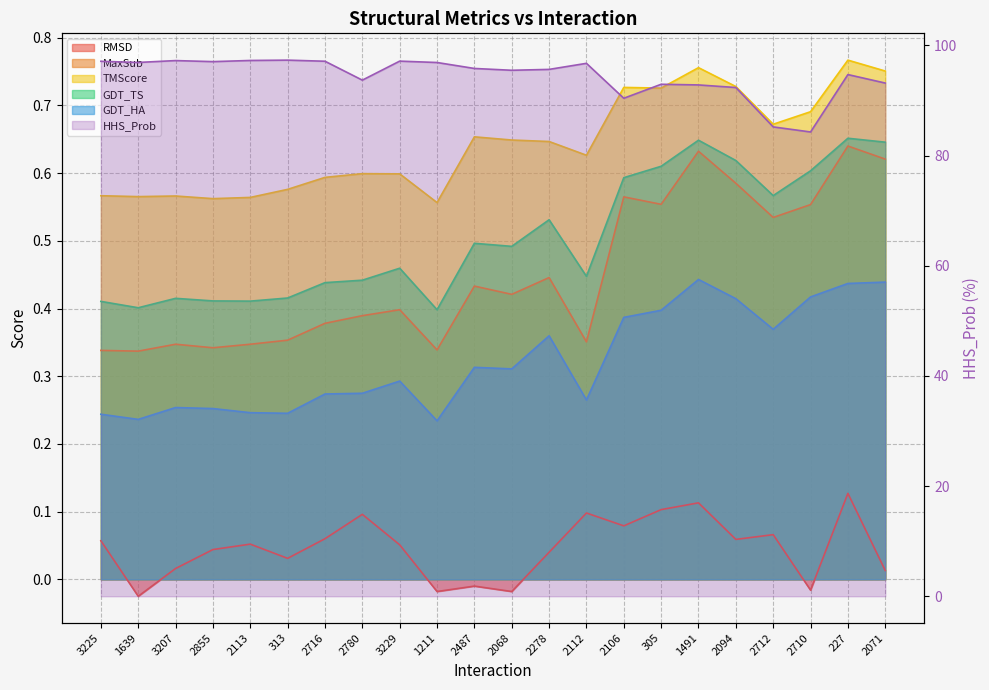

Reading left to right, transcribe all the data shown in this chart.

RMSD: 0.1	-0.0	0.0	0.0	0.1	0.0	0.1	0.1	0.1	-0.0	-0.0	-0.0	0.0	0.1	0.1	0.1	0.1	0.1	0.1	-0.0	0.1	0.0
MaxSub: 0.3	0.3	0.3	0.3	0.3	0.4	0.4	0.4	0.4	0.3	0.4	0.4	0.4	0.4	0.6	0.6	0.6	0.6	0.5	0.6	0.6	0.6
TMScore: 0.6	0.6	0.6	0.6	0.6	0.6	0.6	0.6	0.6	0.6	0.7	0.6	0.6	0.6	0.7	0.7	0.8	0.7	0.7	0.7	0.8	0.8
GDT_TS: 0.4	0.4	0.4	0.4	0.4	0.4	0.4	0.4	0.5	0.4	0.5	0.5	0.5	0.4	0.6	0.6	0.6	0.6	0.6	0.6	0.7	0.6
GDT_HA: 0.2	0.2	0.3	0.3	0.2	0.2	0.3	0.3	0.3	0.2	0.3	0.3	0.4	0.3	0.4	0.4	0.4	0.4	0.4	0.4	0.4	0.4
HHS_Prob: 97.1	96.9	97.2	97.0	97.3	97.3	97.1	93.7	97.1	96.9	95.8	95.5	95.6	96.7	90.4	92.9	92.8	92.3	85.2	84.3	94.7	93.2